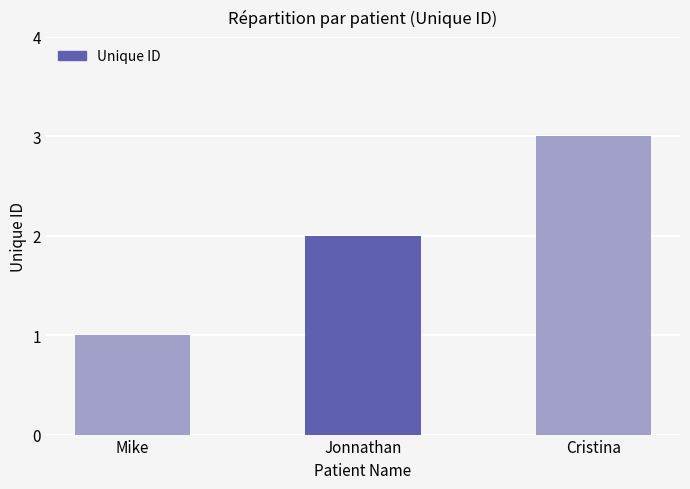

What is the label of the 2nd bar from the right?

Jonnathan